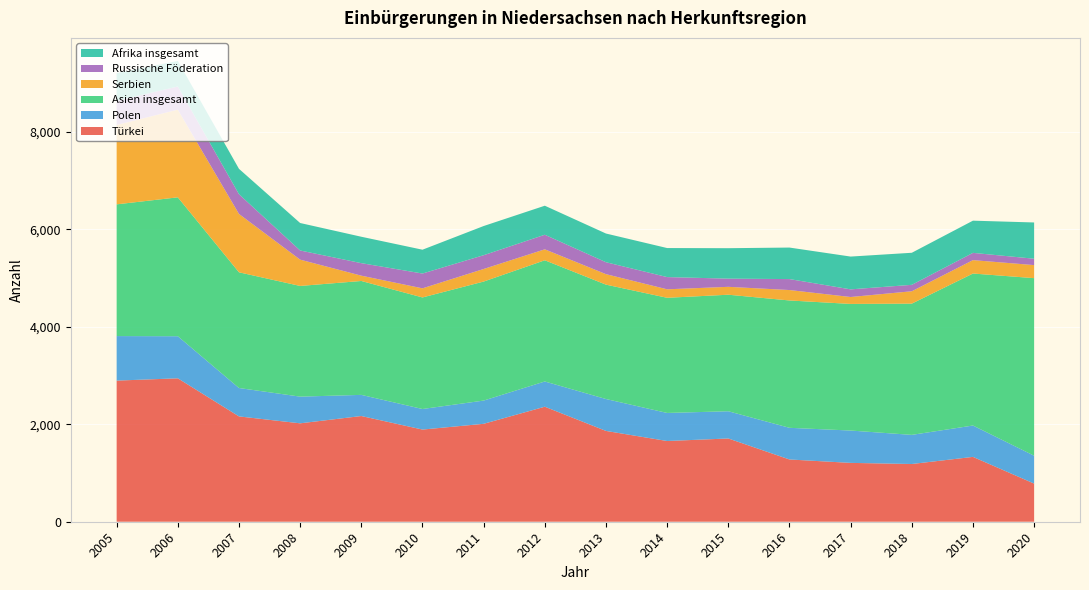

Reading right to left, list all the values displayed in this chart.

Türkei: 783	1331	1185	1208	1278	1709	1657	1864	2361	2010	1892	2170	2020	2162	2944	2897
Polen: 572	644	598	664	650	559	576	655	518	477	422	434	548	583	864	914
Asien insgesamt: 3645	3120	2694	2599	2614	2392	2364	2348	2488	2443	2290	2338	2272	2375	2851	2704
Serbien: 268	275	254	142	214	162	174	215	225	258	187	109	540	1198	1800	1630
Russische Föderation: 131	149	132	157	225	168	251	245	299	283	304	257	188	405	475	496
Afrika insgesamt: 744	661	658	673	647	625	596	589	596	599	489	542	564	521	525	568